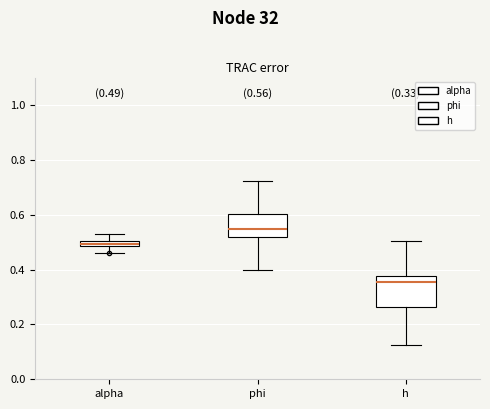

Comparing the boxes themselves (not the whiskers), which one is the tallest?

h